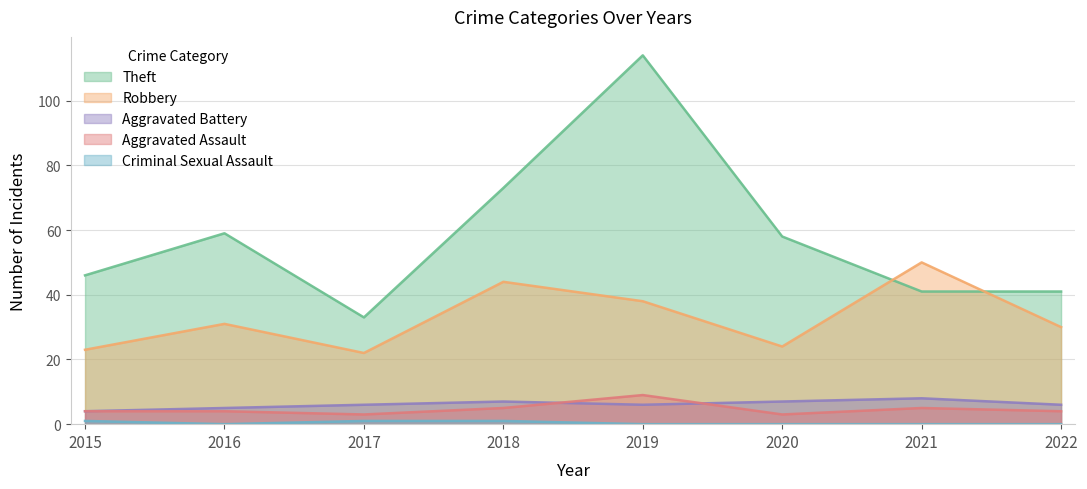

What is the value of the Aggravated Battery point at the 6th from the left?

7